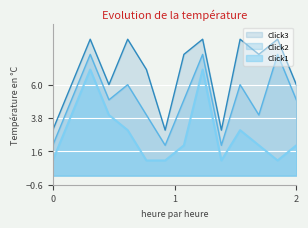

List the series in order of their overall mean, highest first.

Click3, Click2, Click1